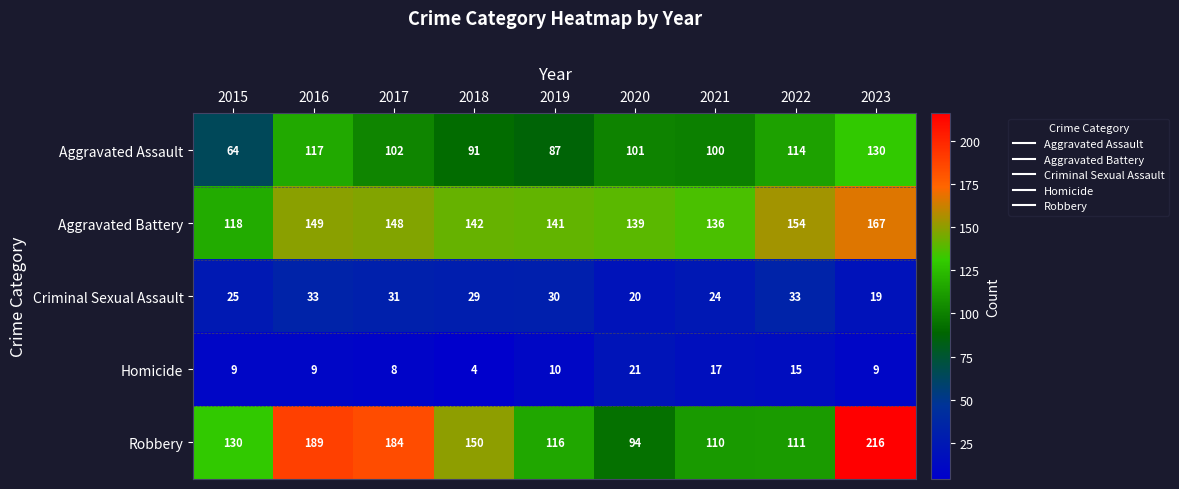

What is the spread (max minus min) of values at 2016?

180